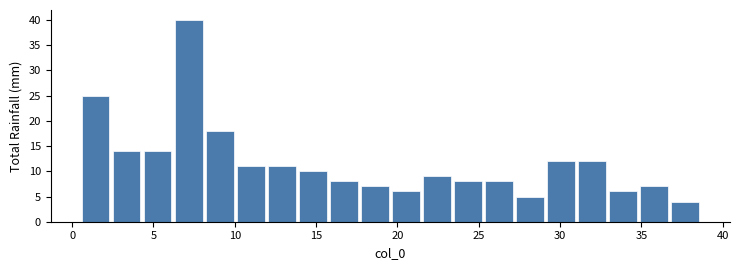

Around what value on the x-axis is the tallest bar? Give the approximate position of its centre, as read against the axis.

7.0